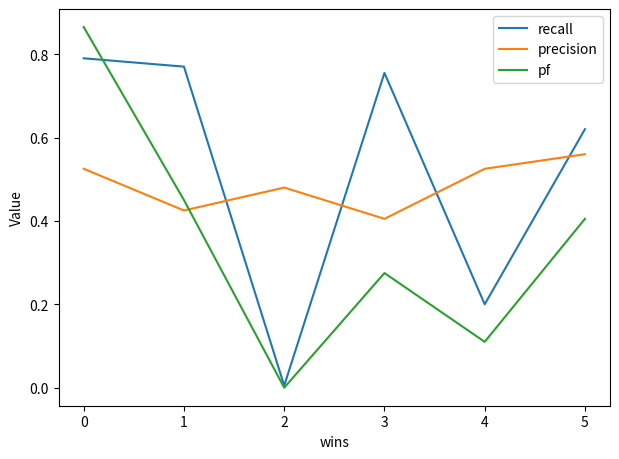

True or false: precision and recall intersect in this chart.

True